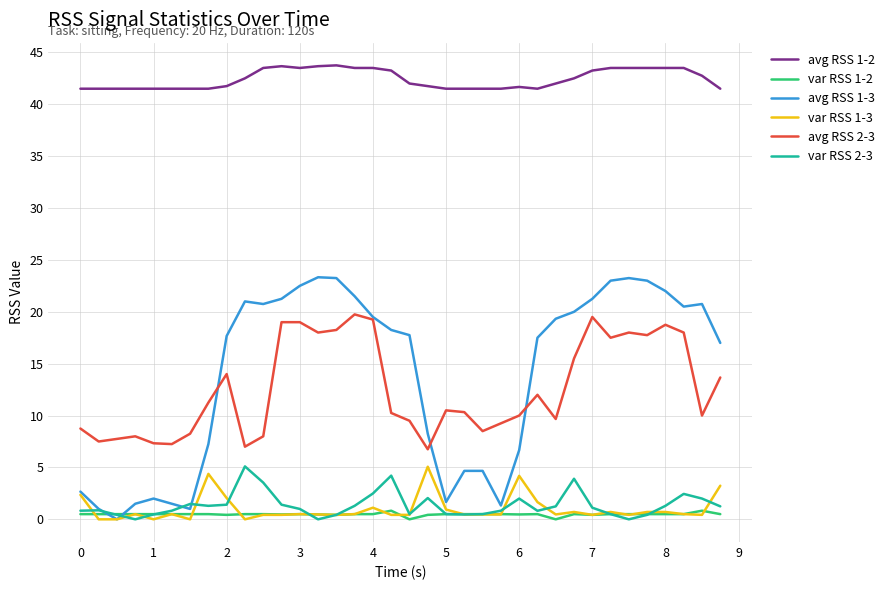

Which series has the largest total across all categories?

avg RSS 1-2